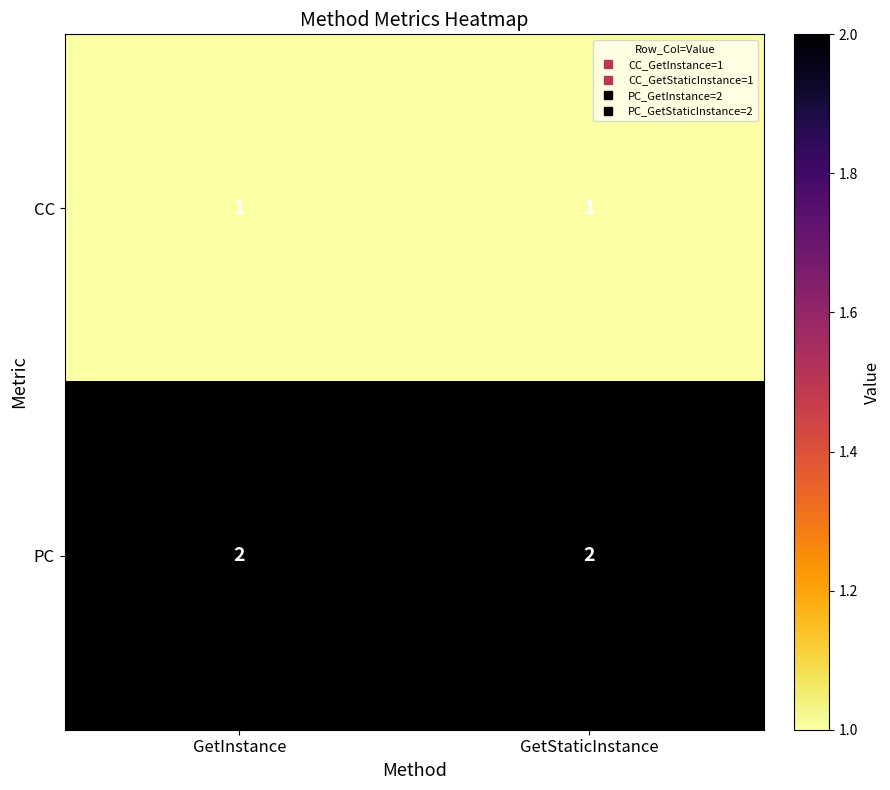

List the series in order of their peak value, highest first.

PC, CC